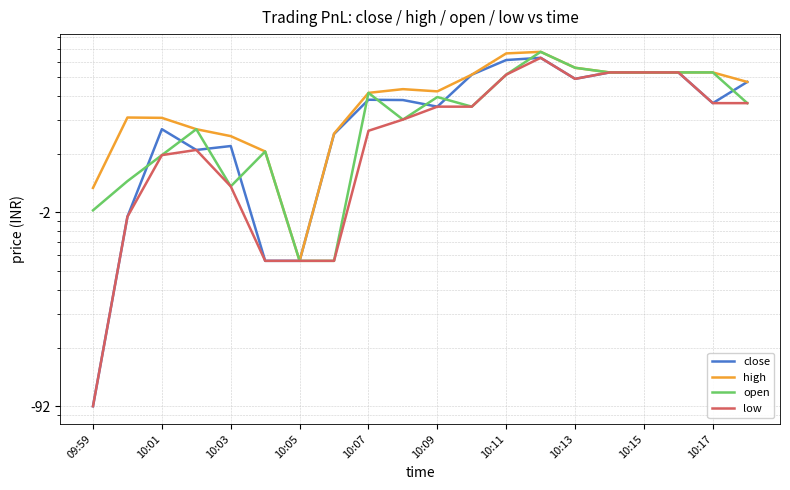

What is the difference between the second highest and minimum values in the open series?

501.2